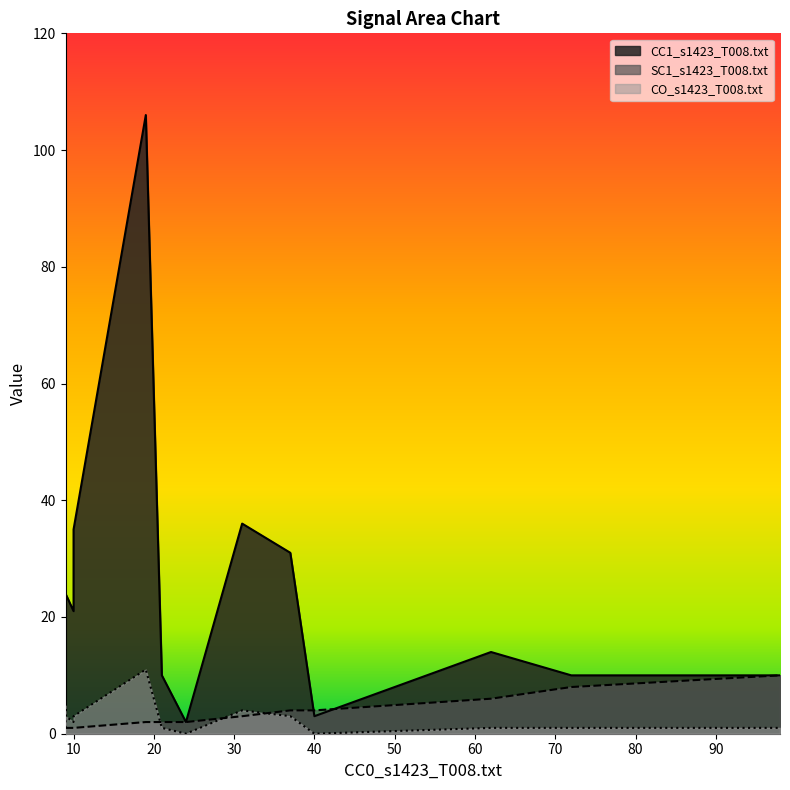

Does the chart have visible grid lines?

No